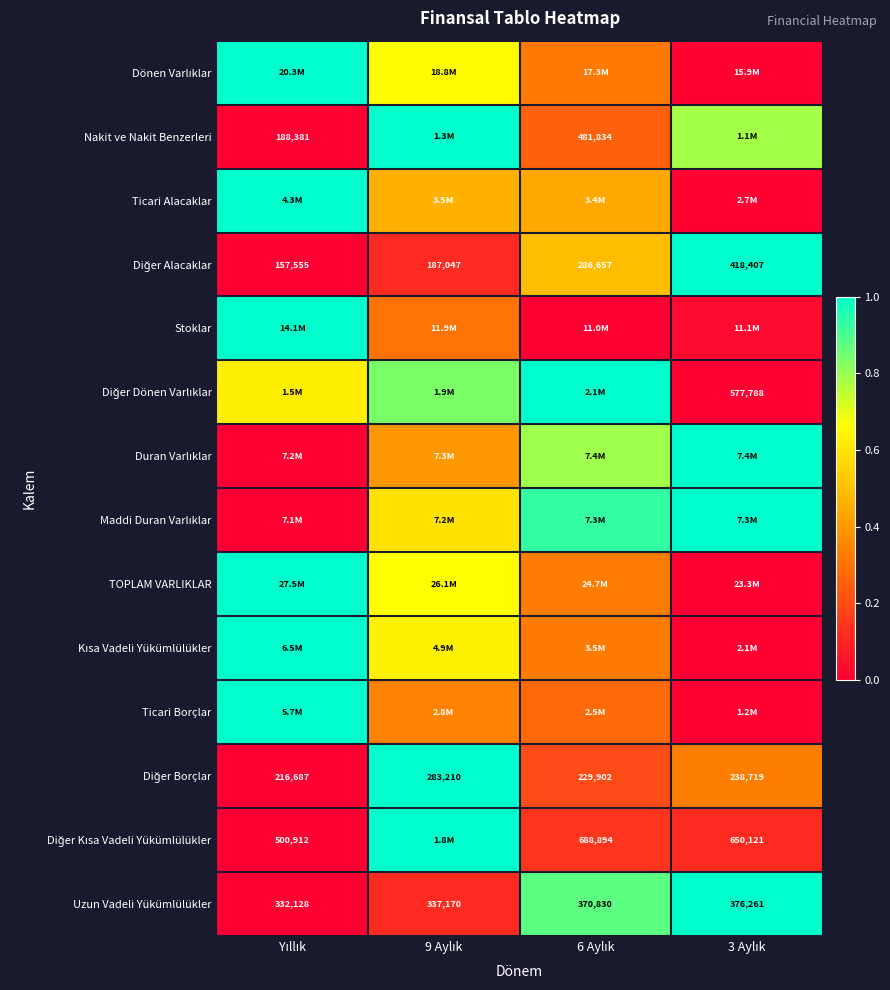

What is the difference between the second highest and second lowest values in the Nakit ve Nakit Benzerleri series?

0.5